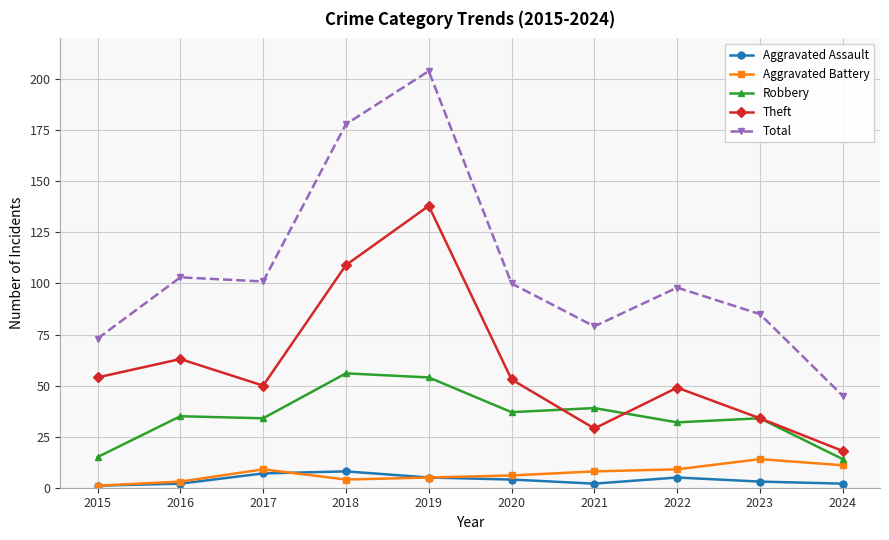

Reading left to right, transcribe all the data shown in this chart.

Aggravated Assault: 2015=1	2016=2	2017=7	2018=8	2019=5	2020=4	2021=2	2022=5	2023=3	2024=2
Aggravated Battery: 2015=1	2016=3	2017=9	2018=4	2019=5	2020=6	2021=8	2022=9	2023=14	2024=11
Robbery: 2015=15	2016=35	2017=34	2018=56	2019=54	2020=37	2021=39	2022=32	2023=34	2024=14
Theft: 2015=54	2016=63	2017=50	2018=109	2019=138	2020=53	2021=29	2022=49	2023=34	2024=18
Total: 2015=73	2016=103	2017=101	2018=178	2019=204	2020=100	2021=79	2022=98	2023=85	2024=45